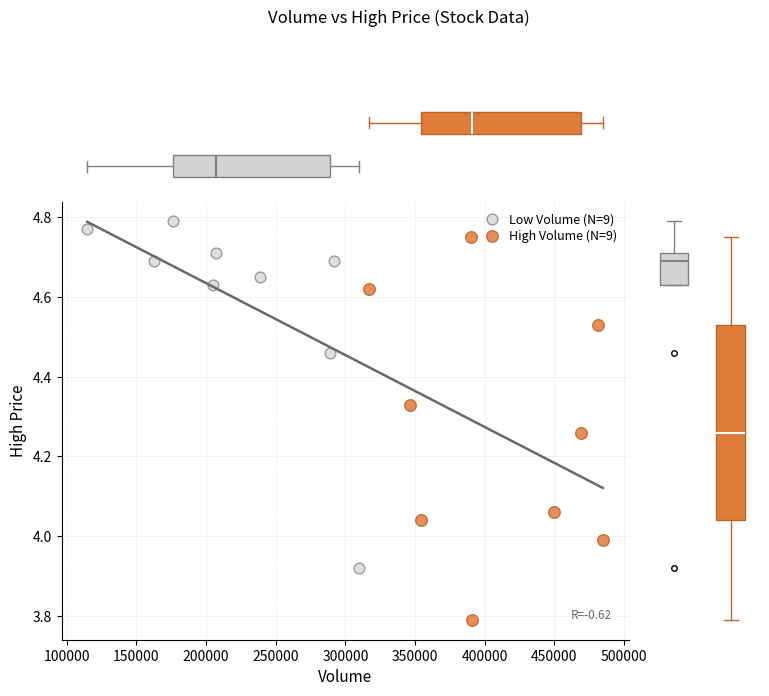

Which series has the widest spread of Y values?

High Volume (N=9)